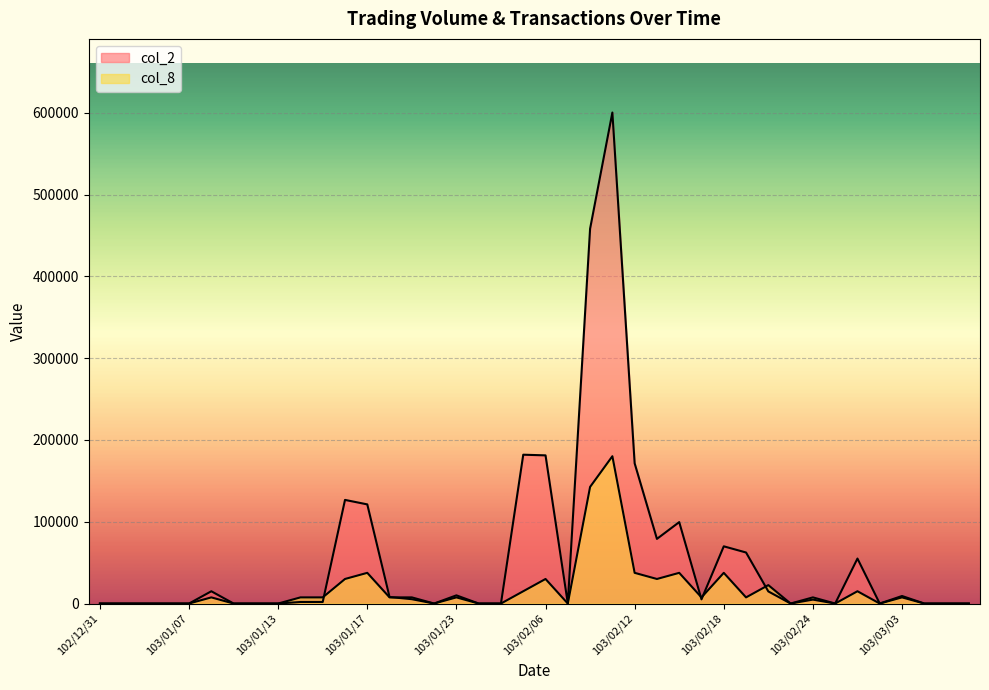

Reading left to right, transcribe all the data shown in this chart.

col_2: 102/12/31=0.0	103/01/02=0.0	103/01/03=0.0	103/01/06=0.0	103/01/07=0.0	103/01/08=15000.0	103/01/09=0.0	103/01/10=0.0	103/01/13=0.0	103/01/14=1880.0	103/01/15=1880.0	103/01/16=126720.0	103/01/17=121240.0	103/01/20=7950.0	103/01/21=5300.0	103/01/22=0.0	103/01/23=10000.0	103/01/24=0.0	103/01/27=0.0	103/02/05=182000.0	103/02/06=181200.0	103/02/07=0.0	103/02/10=458370.0	103/02/11=600450.0	103/02/12=171460.0	103/02/13=79050.0	103/02/14=99570.0	103/02/17=5100.0	103/02/18=69950.0	103/02/19=62400.0	103/02/20=14800.0	103/02/21=0.0	103/02/24=4800.0	103/02/25=0.0	103/02/26=55000.0	103/02/27=0.0	103/03/03=9200.0	103/03/04=0.0	103/03/05=0.0	103/03/06=0.0
col_8: 102/12/31=0.0	103/01/02=0.0	103/01/03=0.0	103/01/06=0.0	103/01/07=0.0	103/01/08=7505.6	103/01/09=0.0	103/01/10=0.0	103/01/13=0.0	103/01/14=7505.6	103/01/15=7505.6	103/01/16=30022.5	103/01/17=37528.1	103/01/20=7505.6	103/01/21=7505.6	103/01/22=0.0	103/01/23=7505.6	103/01/24=0.0	103/01/27=0.0	103/02/05=15011.2	103/02/06=30022.5	103/02/07=0.0	103/02/10=142606.9	103/02/11=180135.0	103/02/12=37528.1	103/02/13=30022.5	103/02/14=37528.1	103/02/17=7505.6	103/02/18=37528.1	103/02/19=7505.6	103/02/20=22516.9	103/02/21=0.0	103/02/24=7505.6	103/02/25=0.0	103/02/26=15011.2	103/02/27=0.0	103/03/03=7505.6	103/03/04=0.0	103/03/05=0.0	103/03/06=0.0